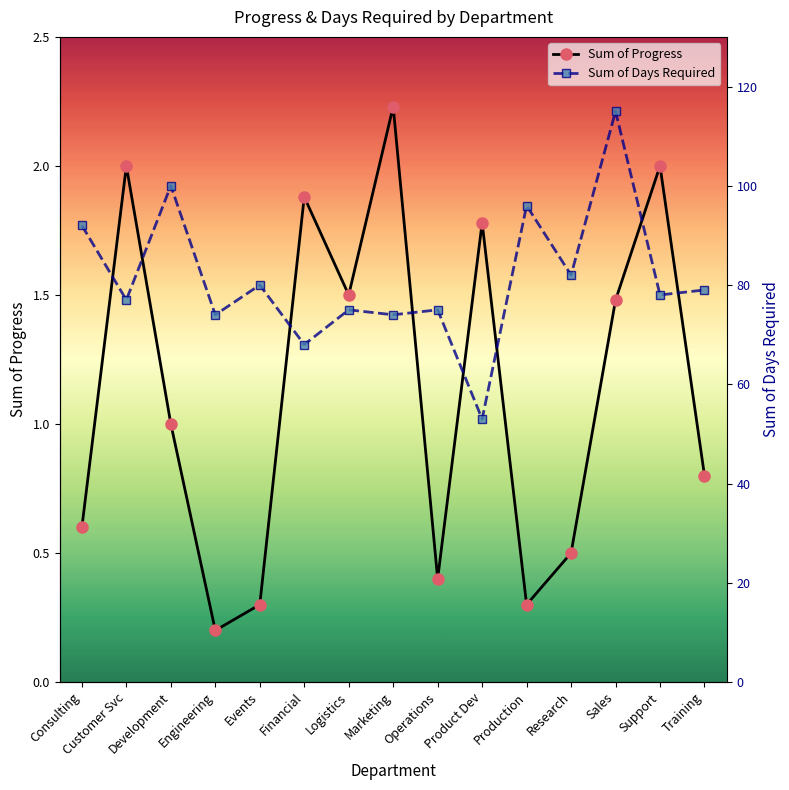

What position from the right is Research?

4